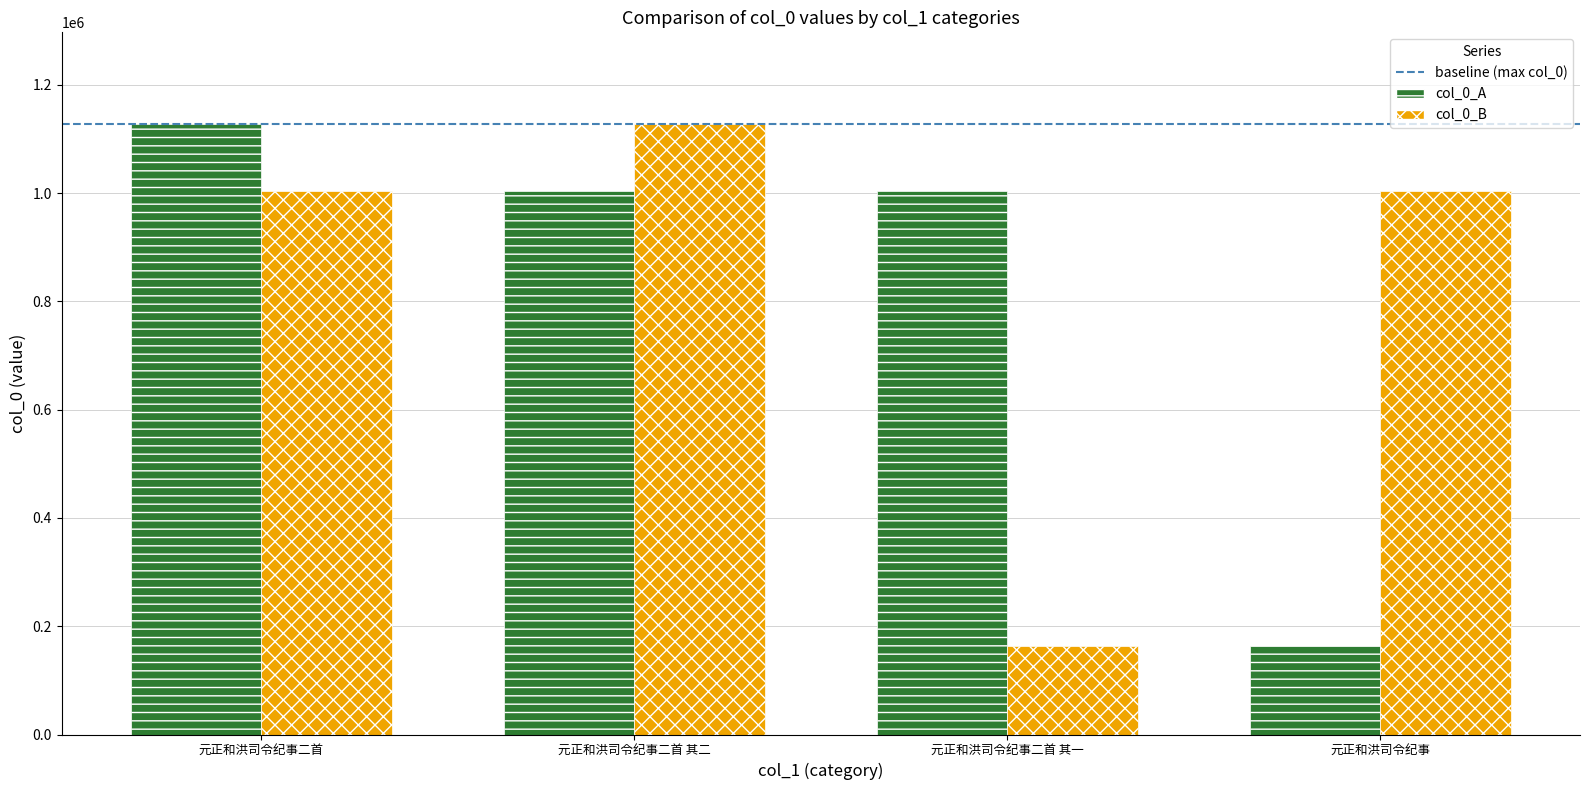

What is the difference between the maximum and minimum values in the col_0_A series?

964046